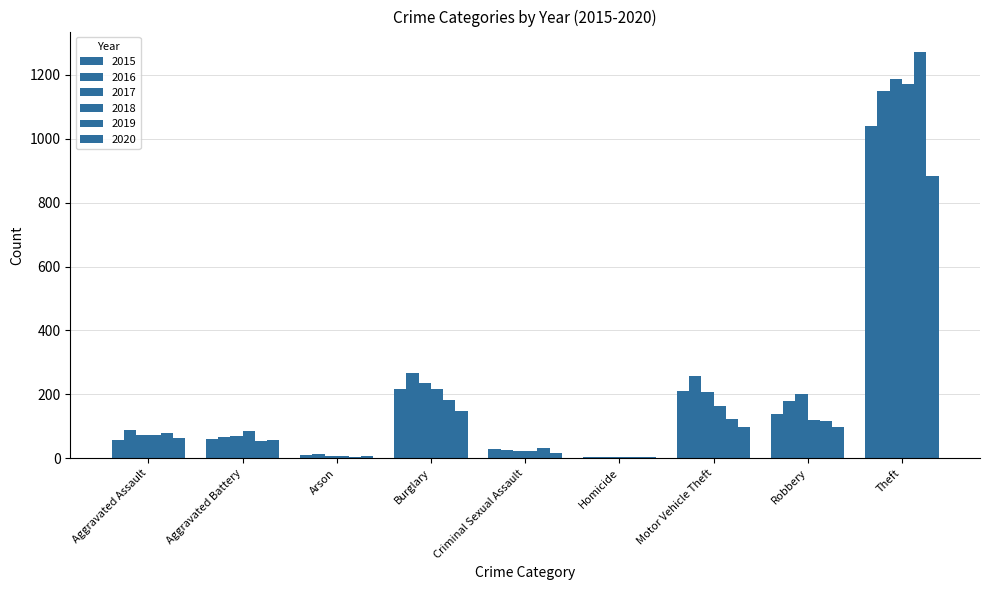

Where does the 2020 series first go above 62?

Burglary